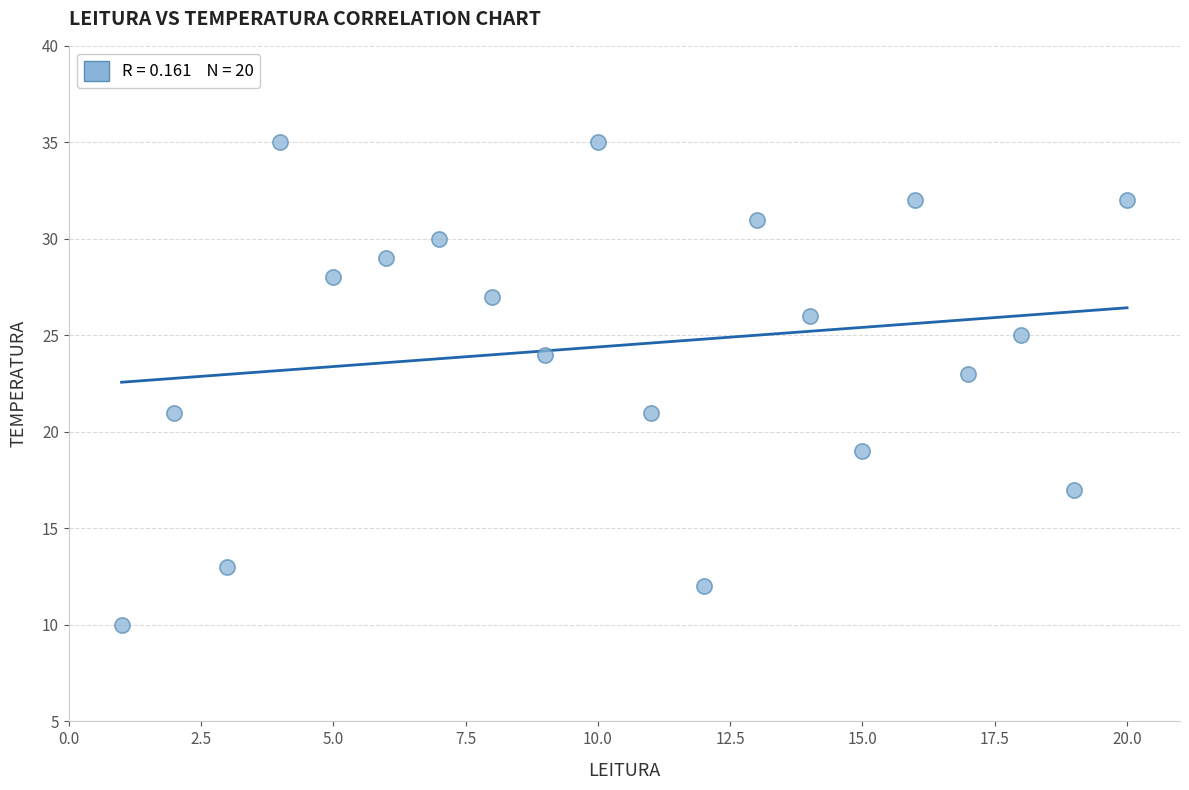

What is the range of Y values (max minus min)?

25